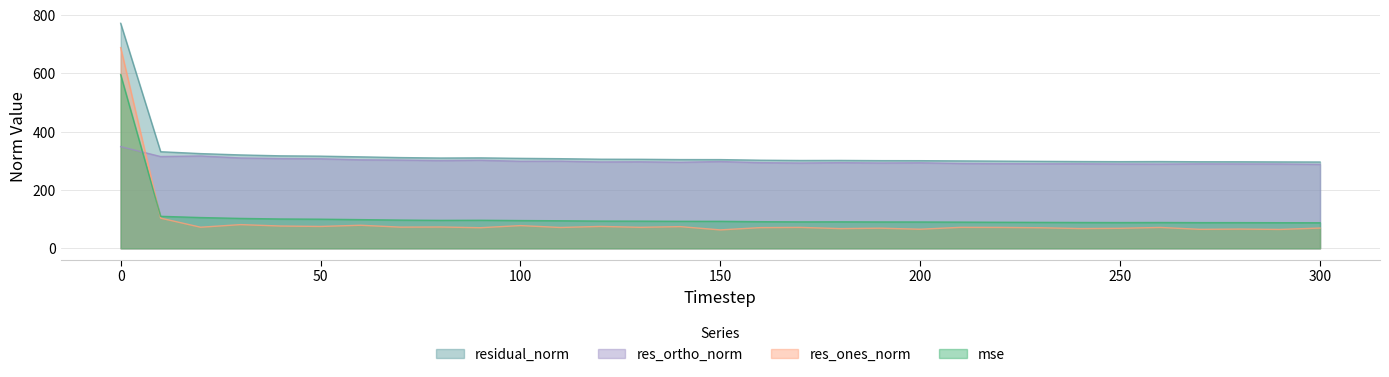

At 180, list the series in order from largest to smallest.

residual_norm, res_ortho_norm, mse, res_ones_norm